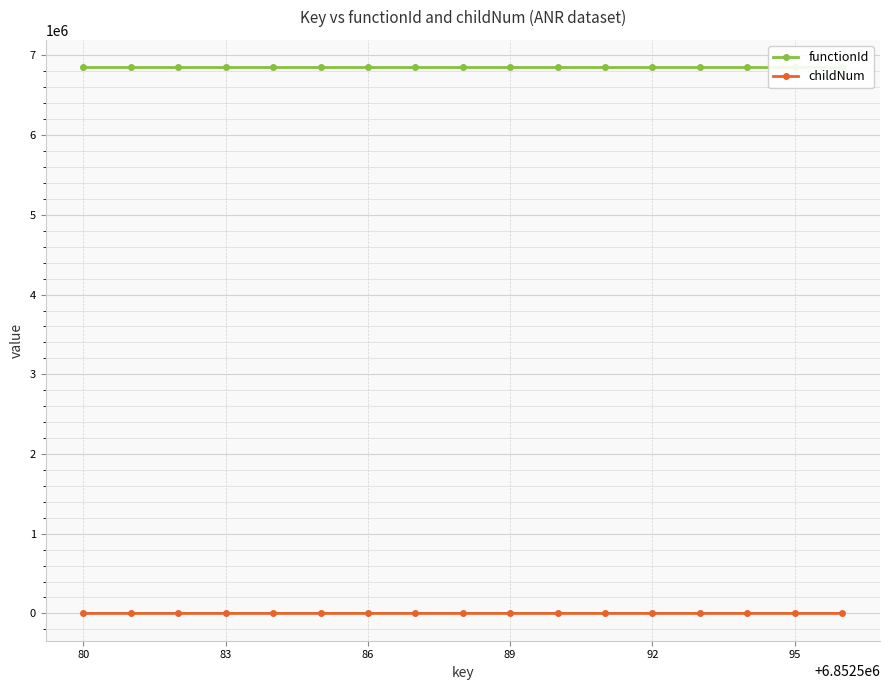

The childNum series shows 0 at 95. True or false?

True